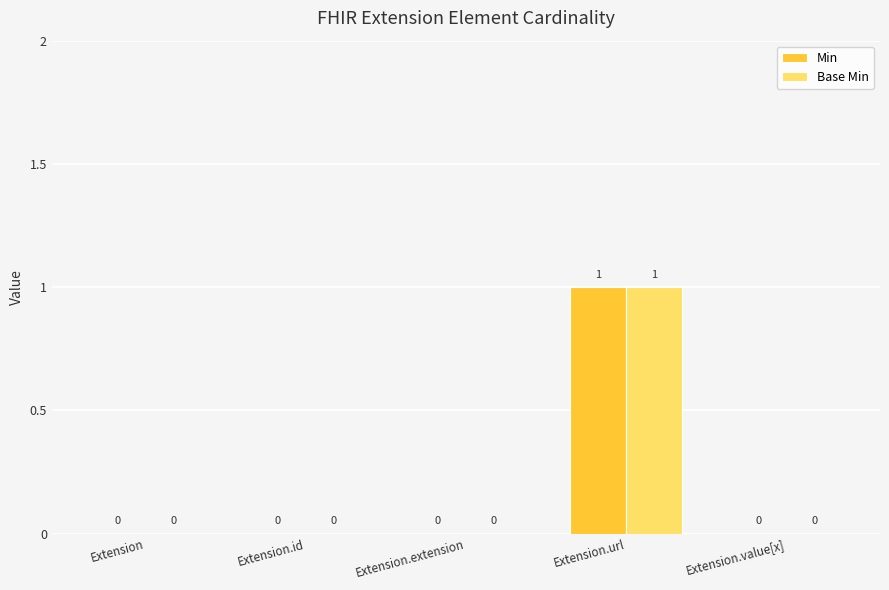

How many Base Min values are between 0 and 1?

5